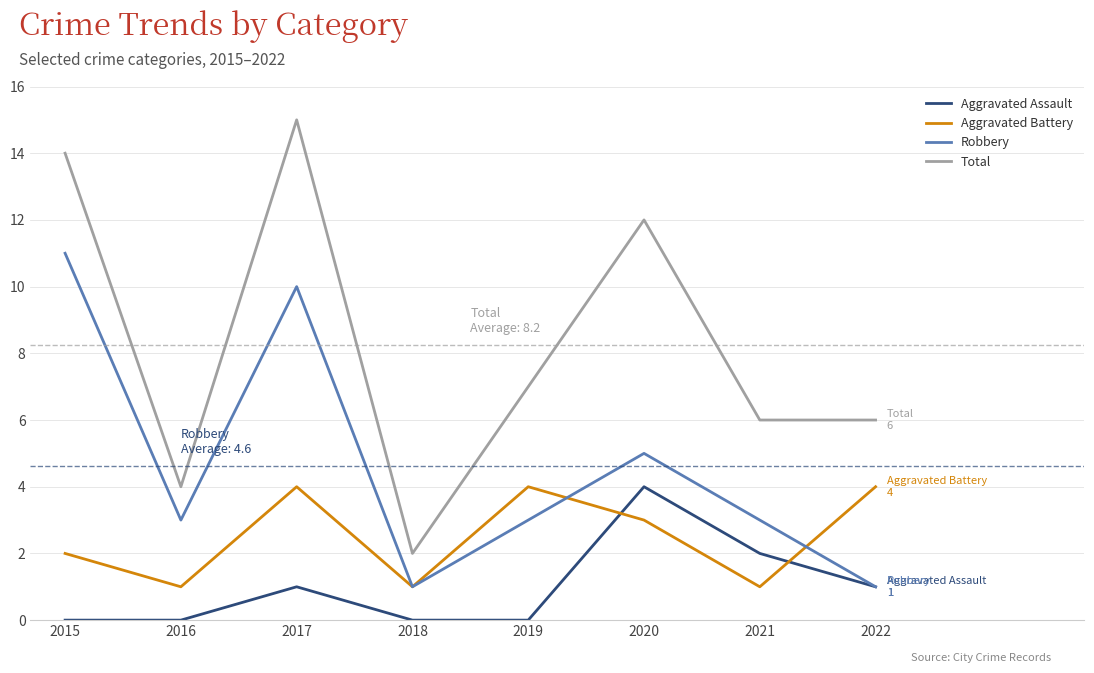

How many lines are shown in the chart?

4